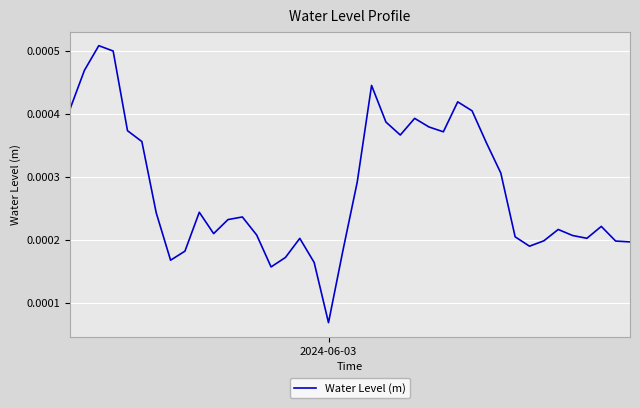

True or false: there are more than 2 points higher than both neighbors.

True